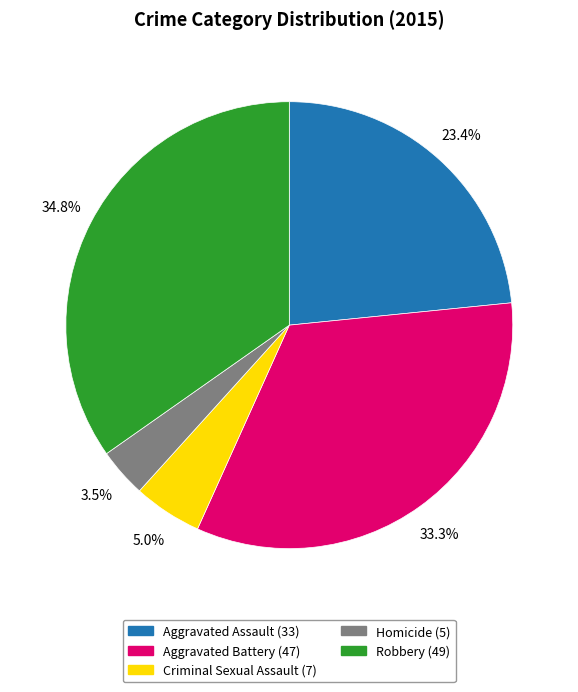

What is the ratio of the value at Aggravated Battery to the value at Robbery?

1.0